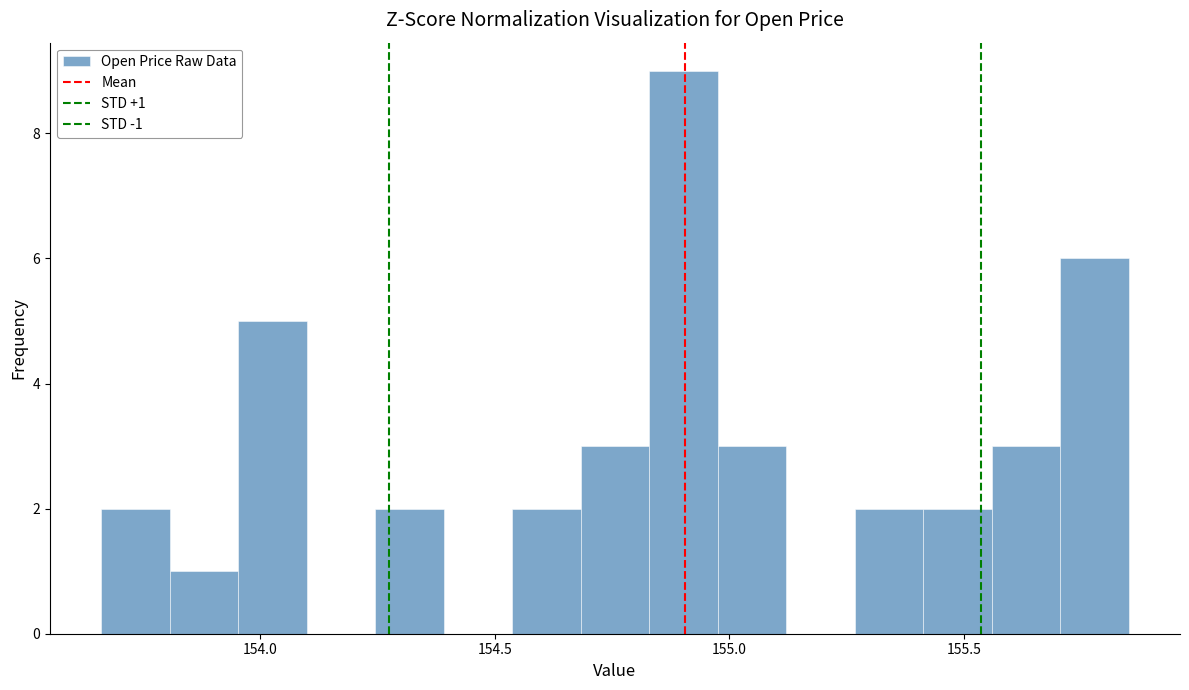

Read against the x-axis, roughly where is the centre of the tallest bar?

154.90